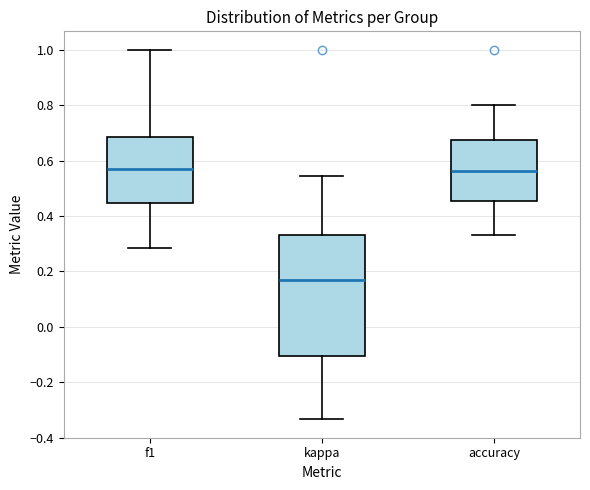

Which box is the tallest, from its lower edge to its upper edge?

kappa